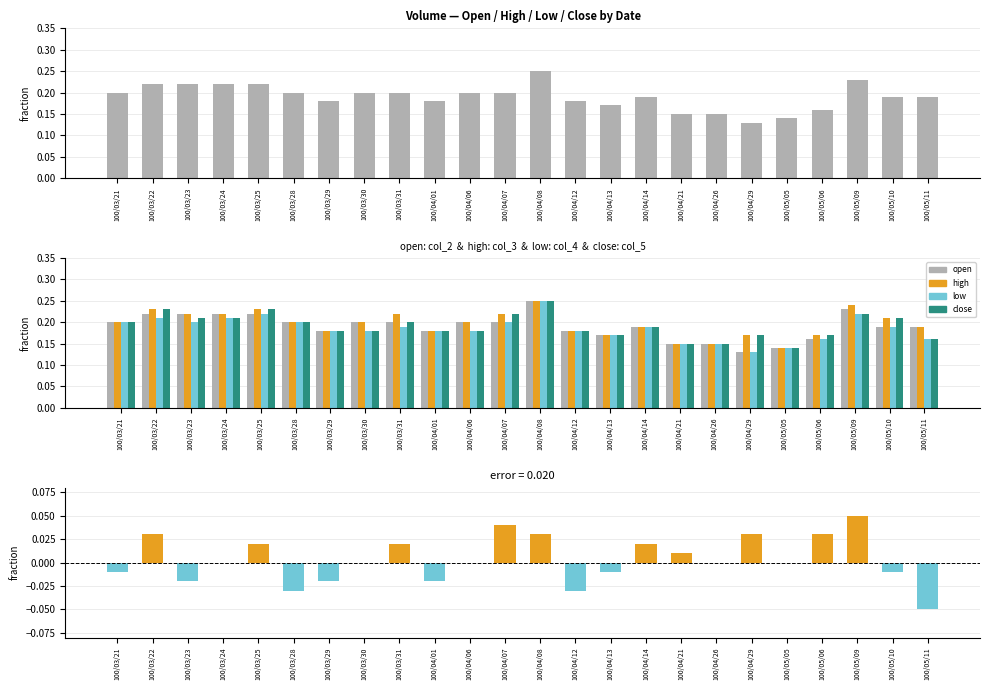

How many series are shown in this chart?

5